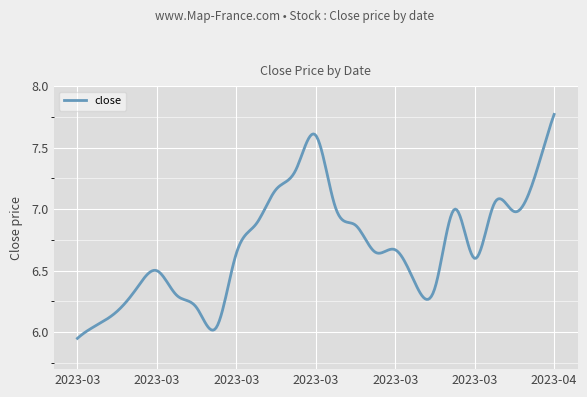

How many lines are shown in the chart?

1